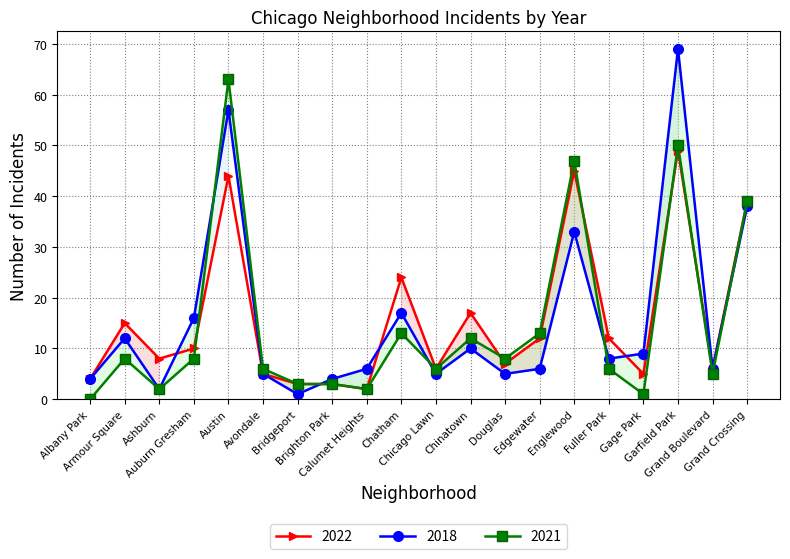

Where is the first local minimum for 2021?

Ashburn